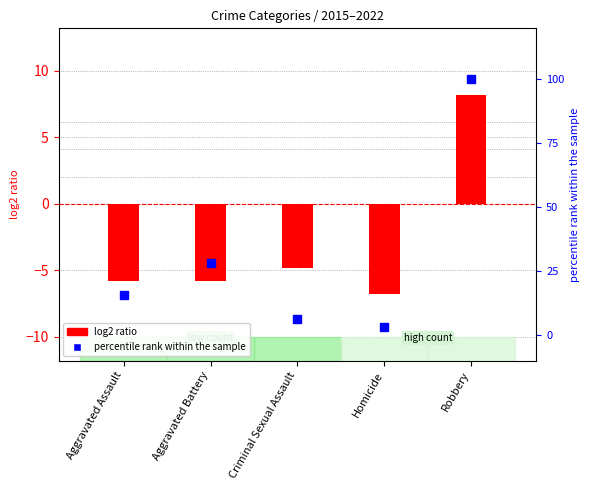

What are all the series names shown in the legend?

log2 ratio, percentile rank within the sample